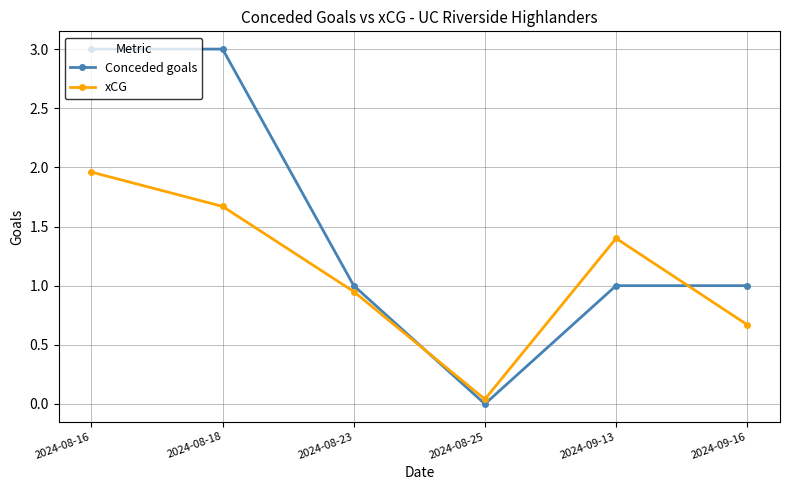

How many distinct data groups are displayed?

2